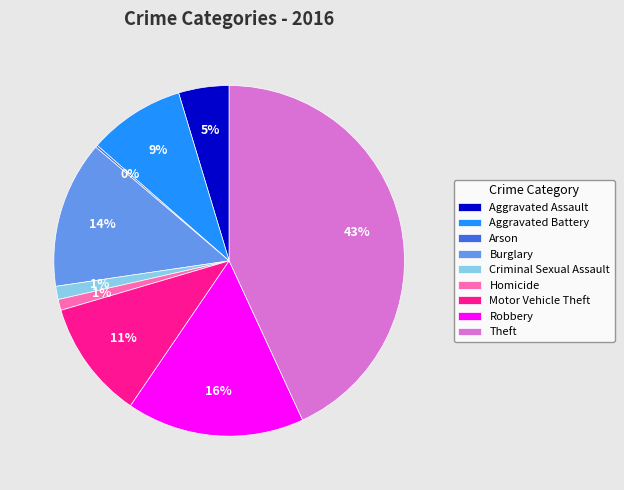

Which category has the biggest portion of the pie?

Theft